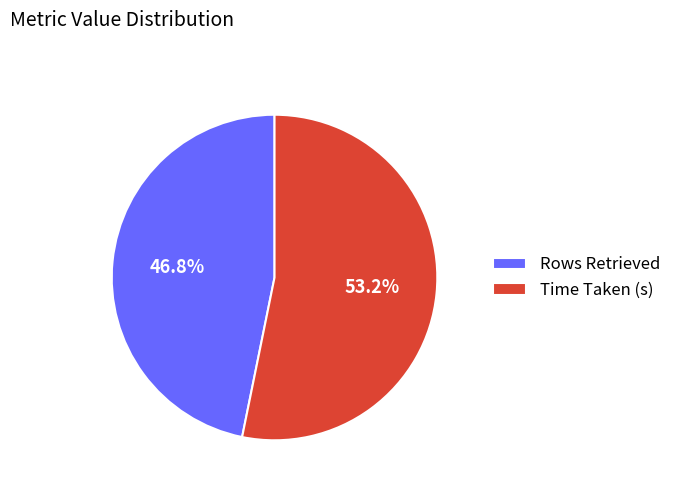

Is Rows Retrieved the majority of the pie?

No